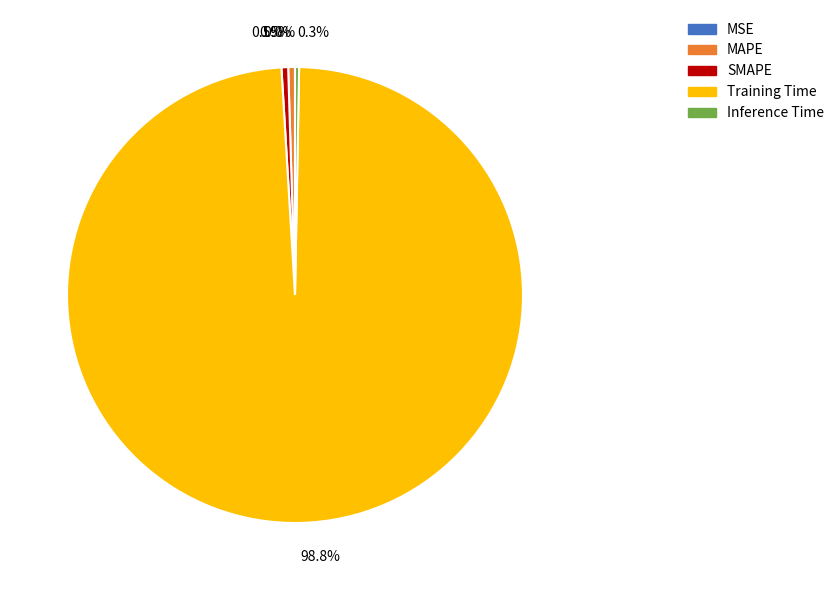

The SMAPE slice represents 0% of the pie. True or false?

True